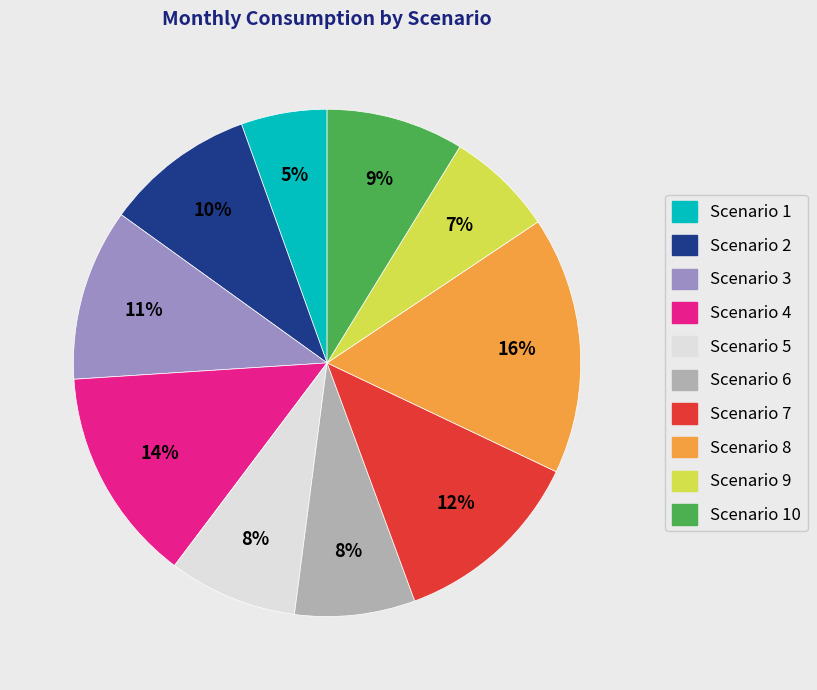

Is there any slice that represents more than half of the pie?

No